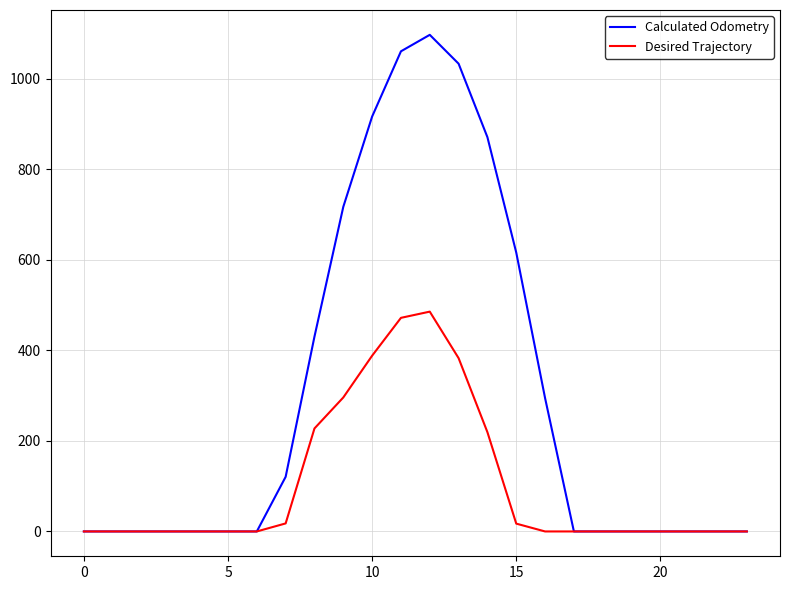

Which series has the widest spread of values?

Calculated Odometry